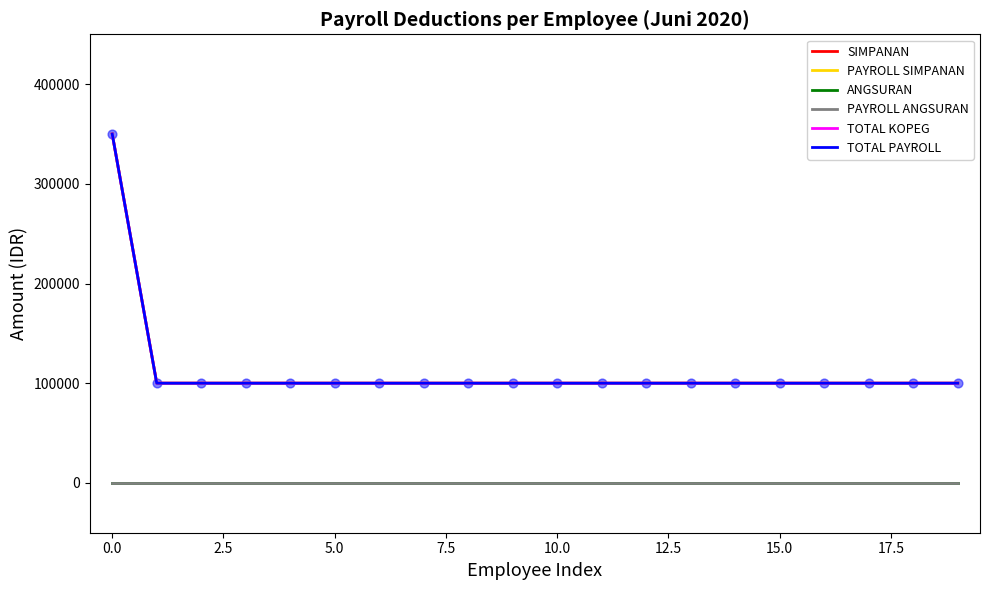

Is this an area chart (filled region under the line)?

No